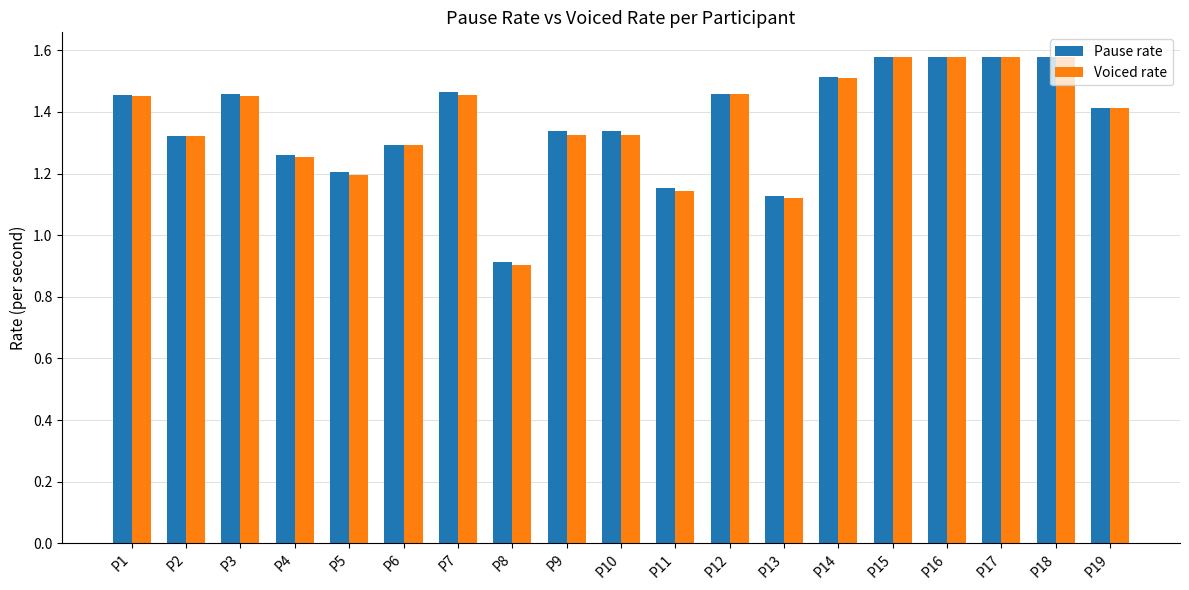

The Voiced rate series shows 2.7 at P14. True or false?

False